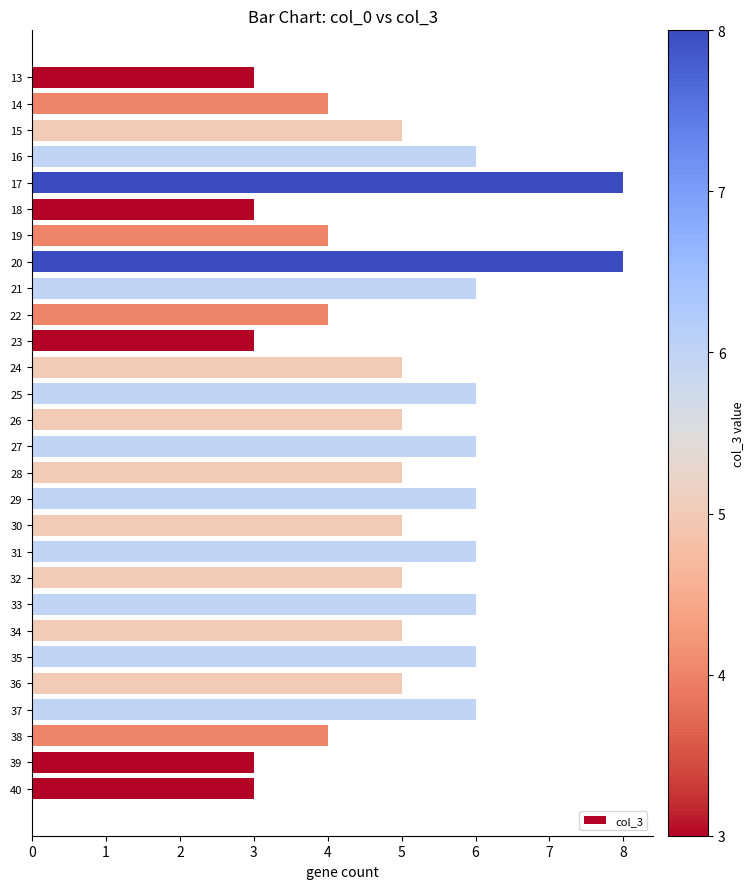

What is the difference between the maximum and minimum values?

5